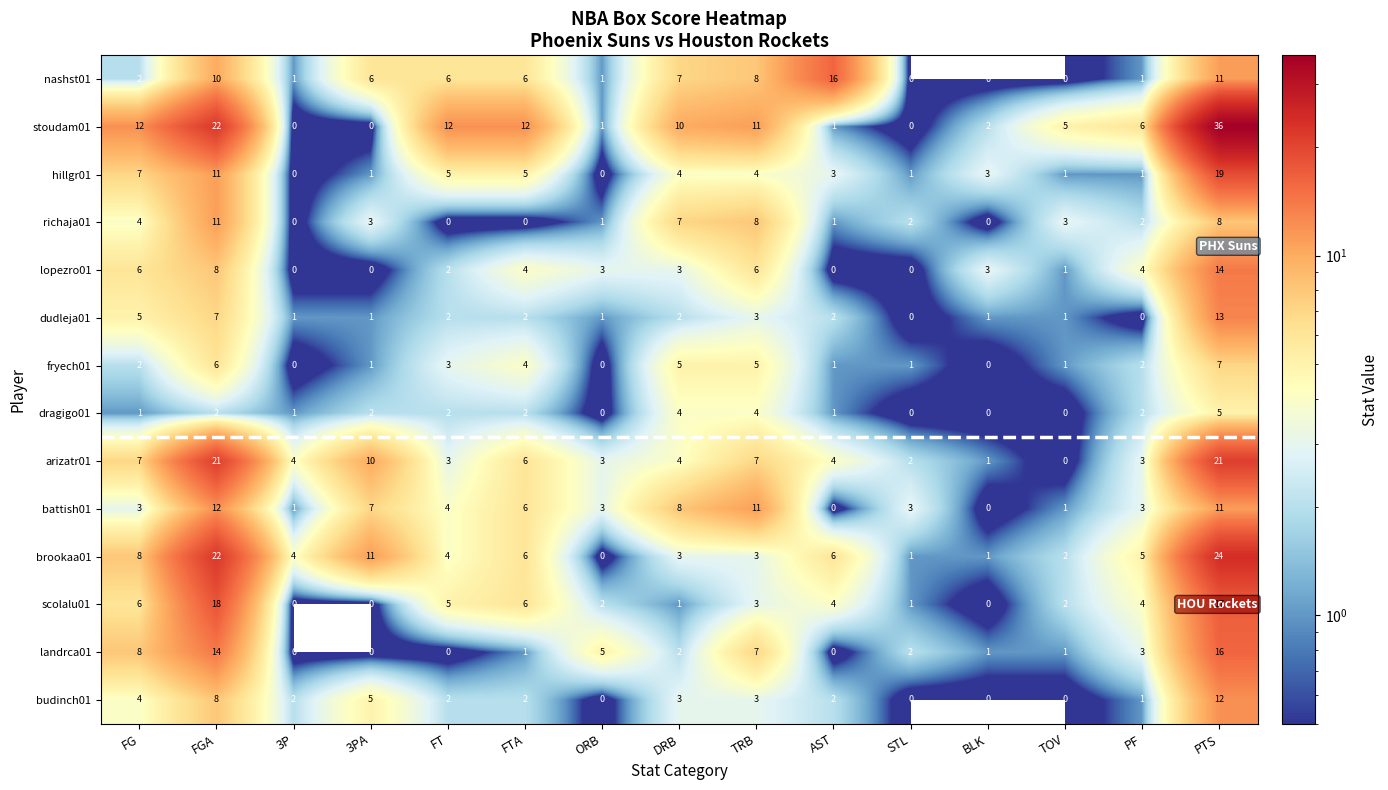

Which series has the widest spread of values?

stoudam01